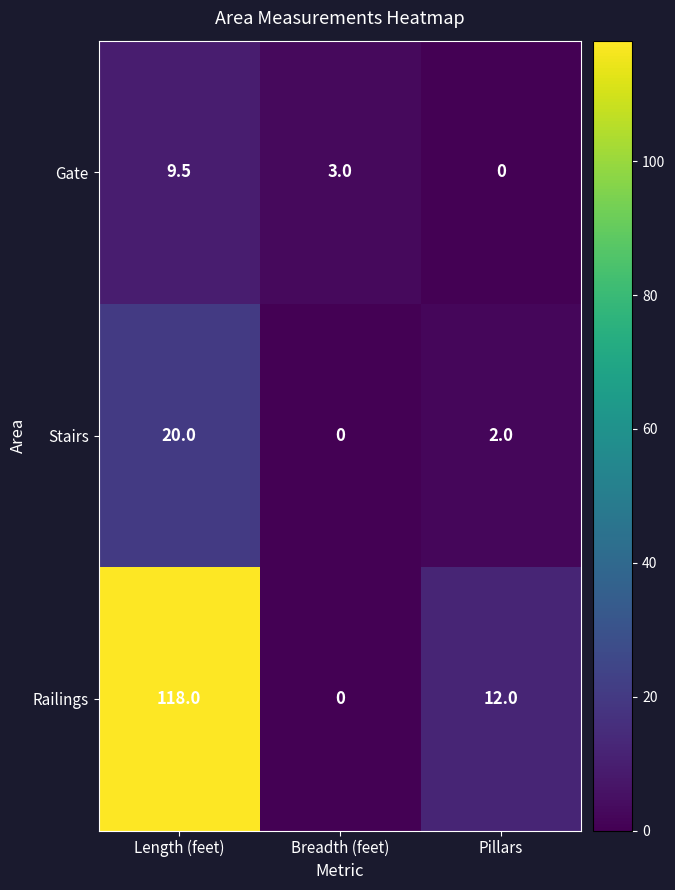

Is the value of Stairs at Breadth (feet) greater than the value of Railings at Pillars?

No